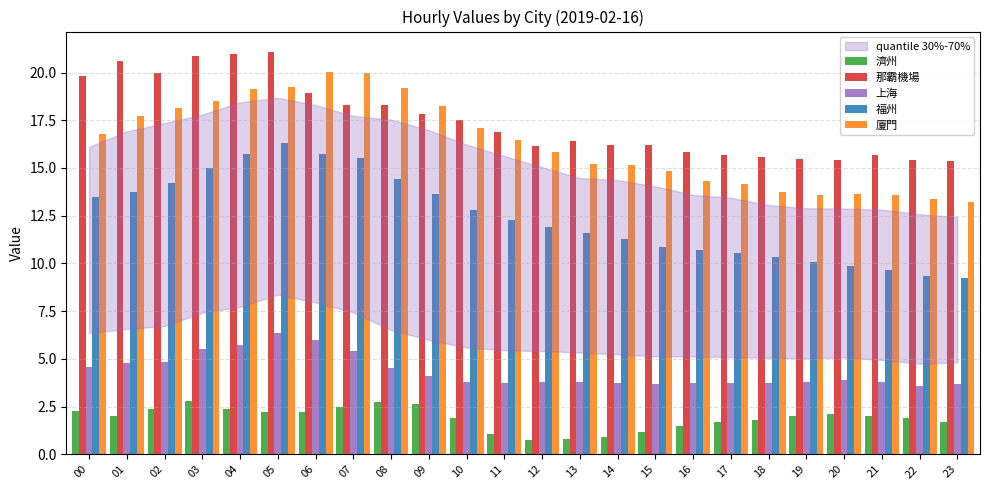

Rank the series by their maximum value, from highest to lowest.

那霸機場, 廈門, 福州, 上海, 濟州